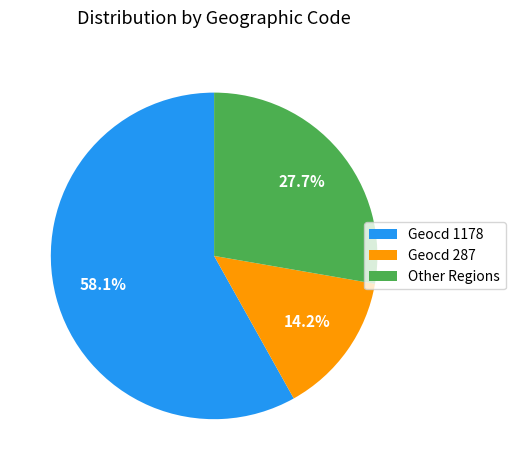

Count the number of slices in the pie.

3